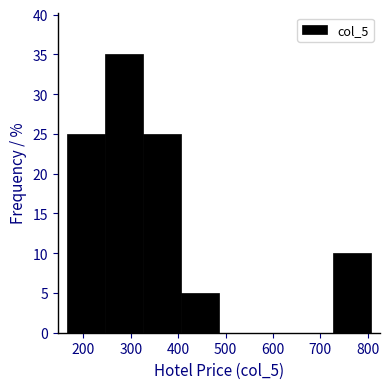

Reading left to right, list every bar in this chart as the range it spans on the x-axis followed by its height. Neither the bar edges nor the heights are printed on the chart, so give them approximately, as read against the axes.

166 to 246: 25
246 to 326: 35
326 to 406: 25
406 to 486: 5
486 to 566: 0
566 to 646: 0
646 to 726: 0
726 to 806: 10